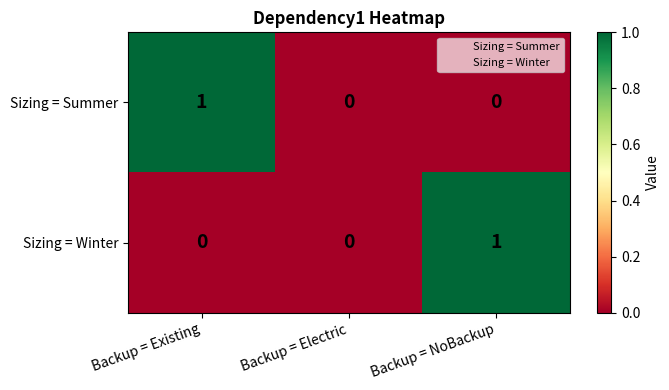

Is it true that Sizing = Summer equals 1 at Backup = Electric?

False